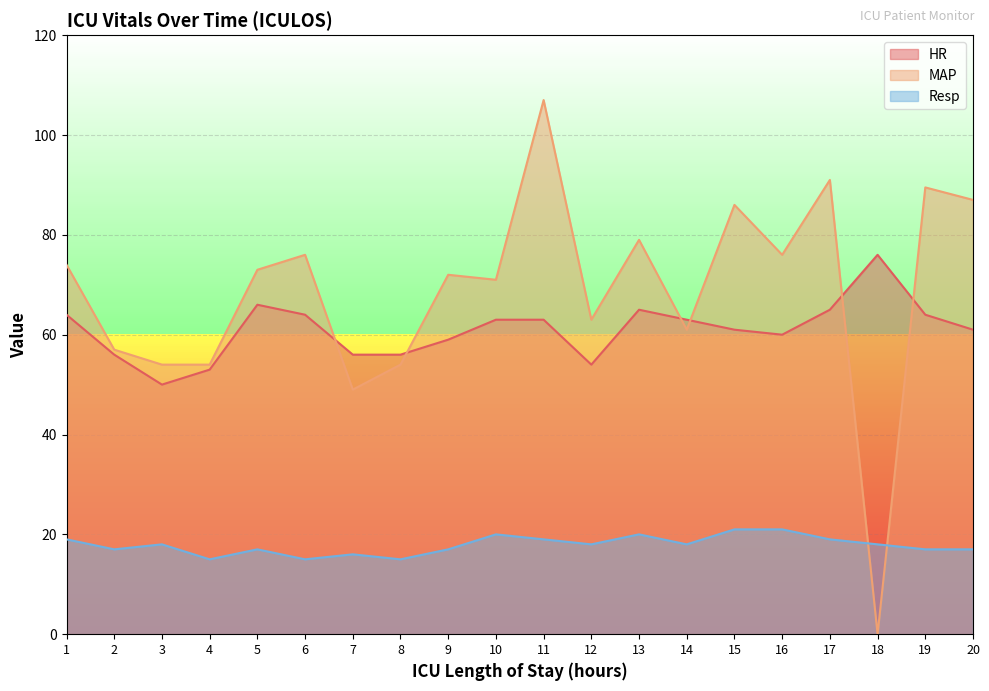

True or false: HR and Resp cross at least once.

False